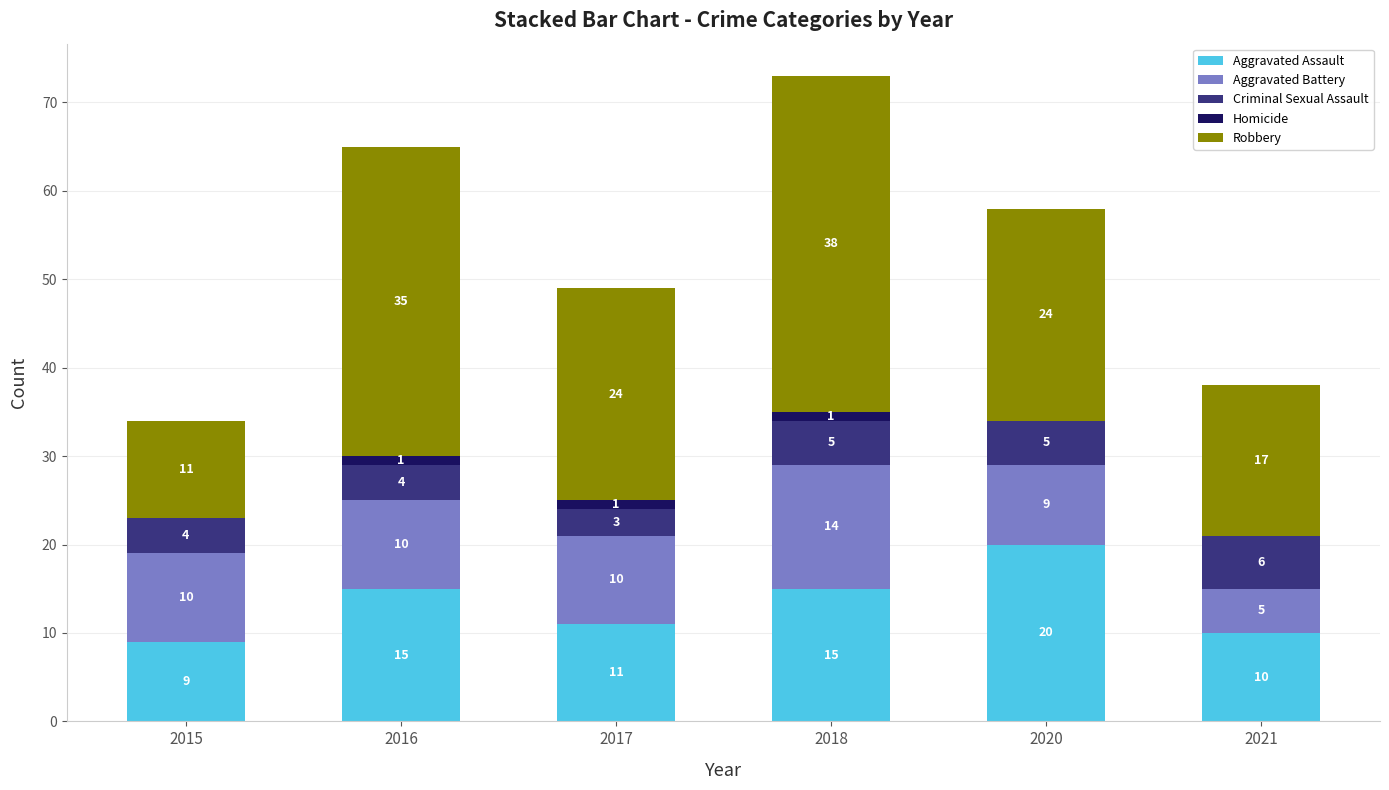

Read the Aggravated Assault value at 2015, to the nearest 10.

10